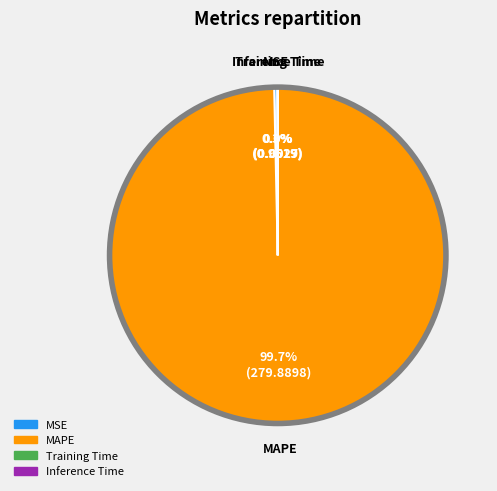

Which has a higher value, MSE or MAPE?

MAPE